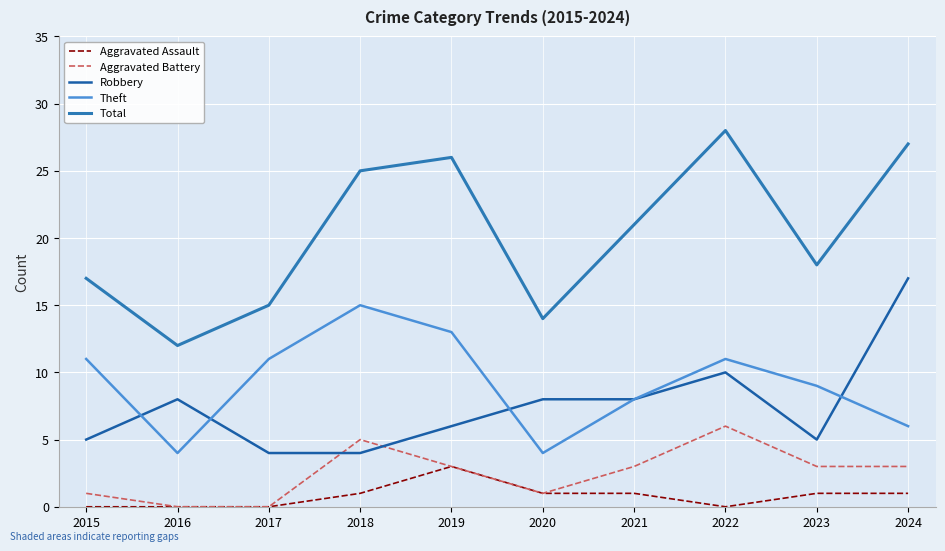

The Aggravated Assault series shows 1 at 2023. True or false?

True